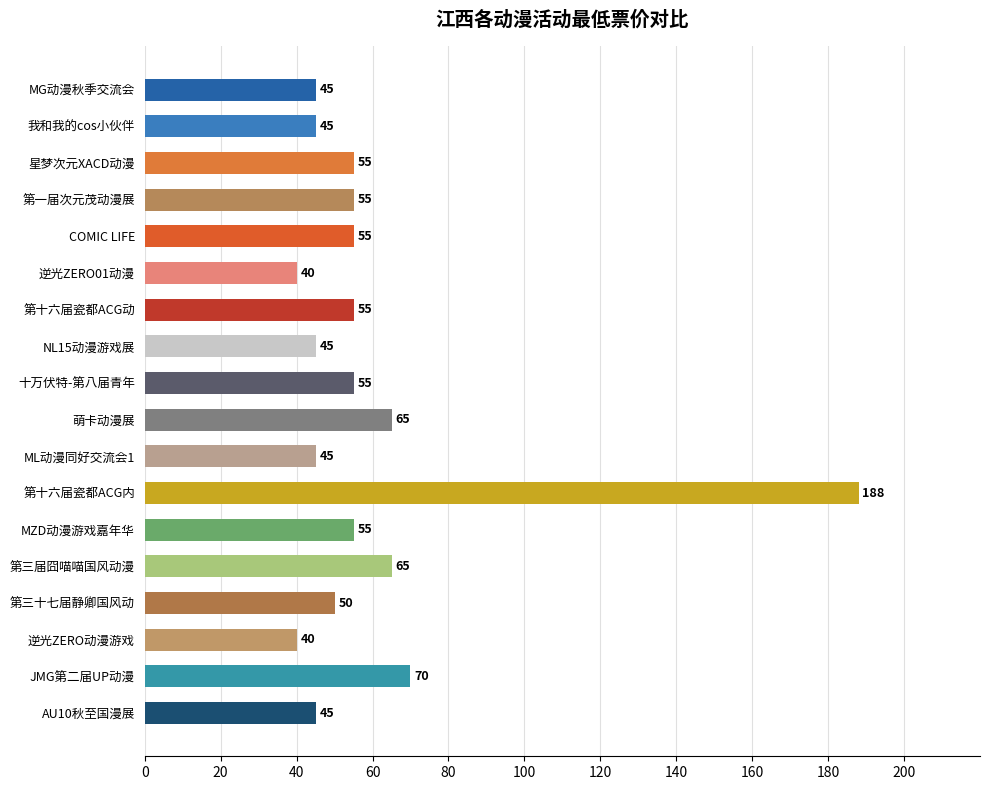

Reading top to bottom, transcribe all the data shown in this chart.

45	45	55	55	55	40	55	45	55	65	45	188	55	65	50	40	70	45